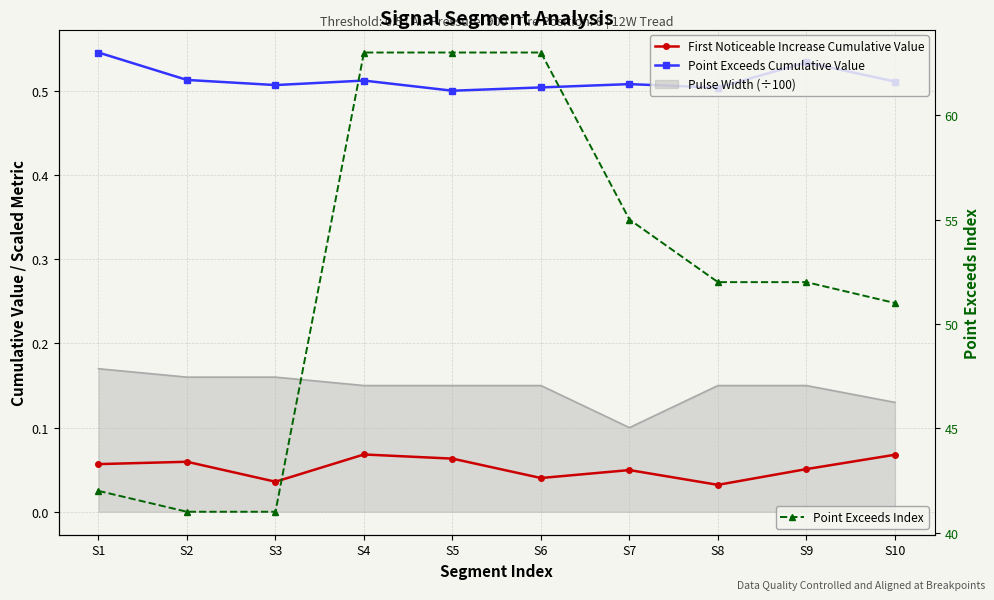

How many interior local valleys does the First Noticeable Increase Cumulative Value series have?

3